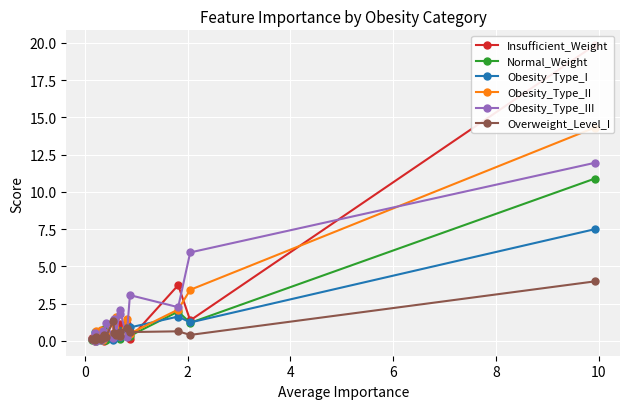

What is the value of the Normal_Weight point at the 16th from the left?

0.9